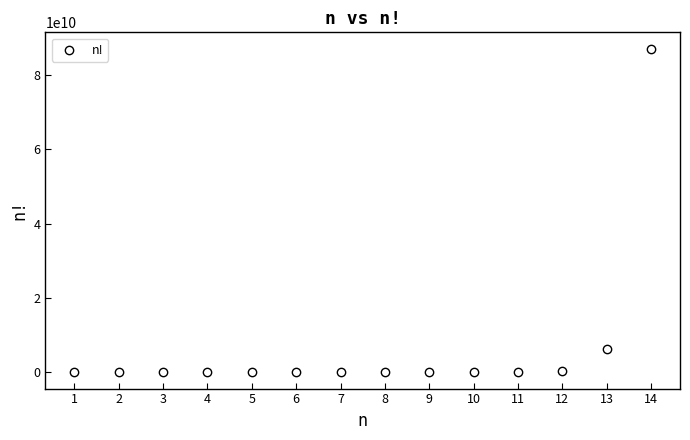

What is the range of X values (max minus min)?

13